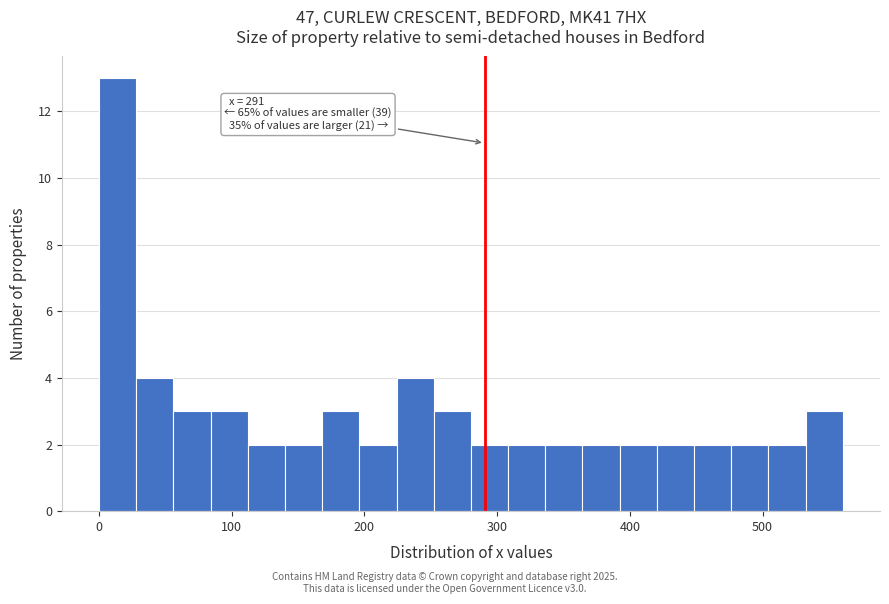

Around what value on the x-axis is the tallest bar? Give the approximate position of its centre, as read against the axis.

10